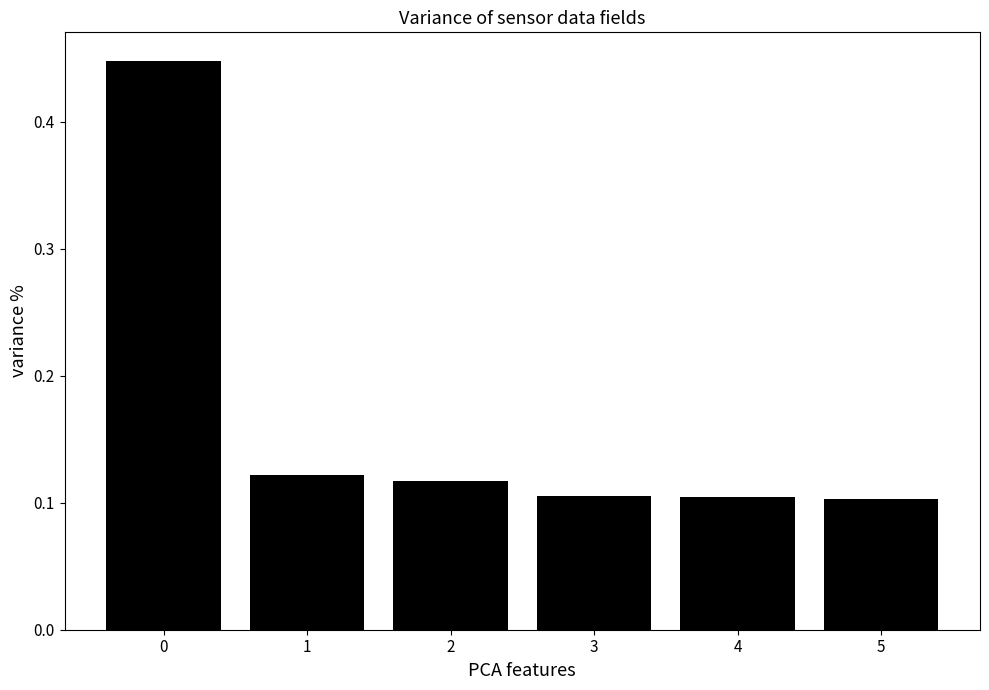

What is the change in value from 0 to 2?

-0.3